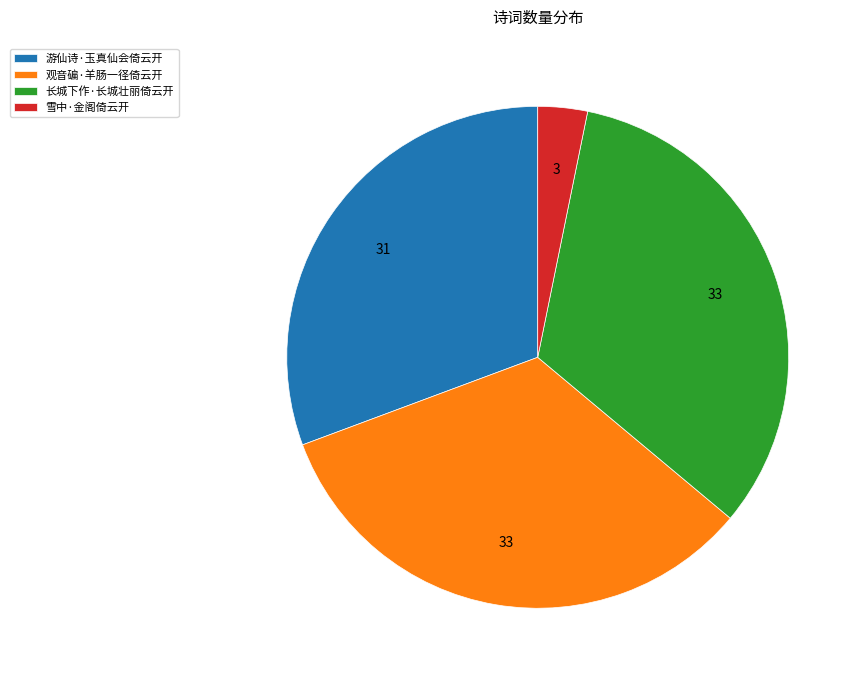

Is the sum of 观音碥·羊肠一径倚云开 and 游仙诗·玉真仙会倚云开 greater than half?

Yes